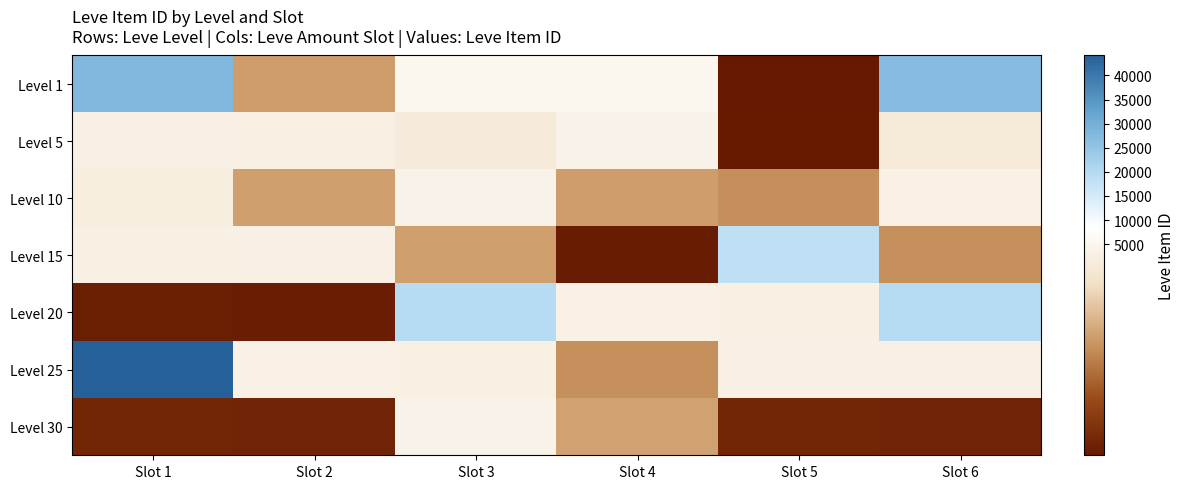

How many data points does each series have?

6